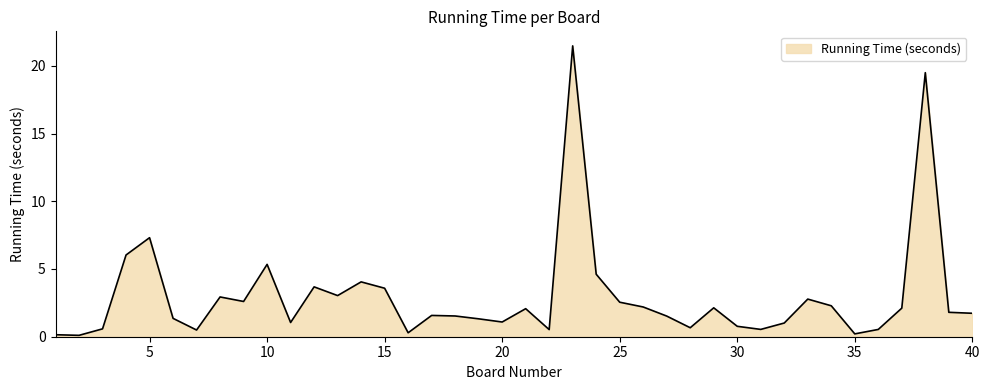

Does the chart have visible grid lines?

No